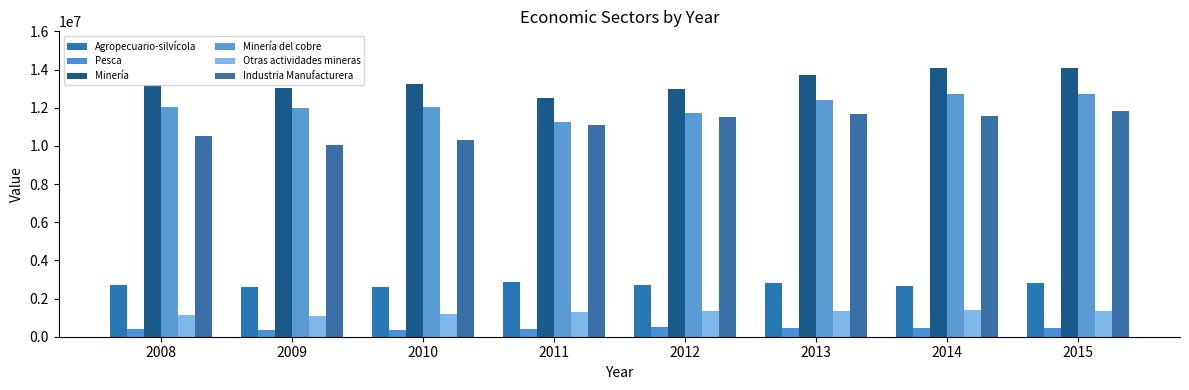

The value of Industria Manufacturera at 2009 is 10059354. True or false?

True